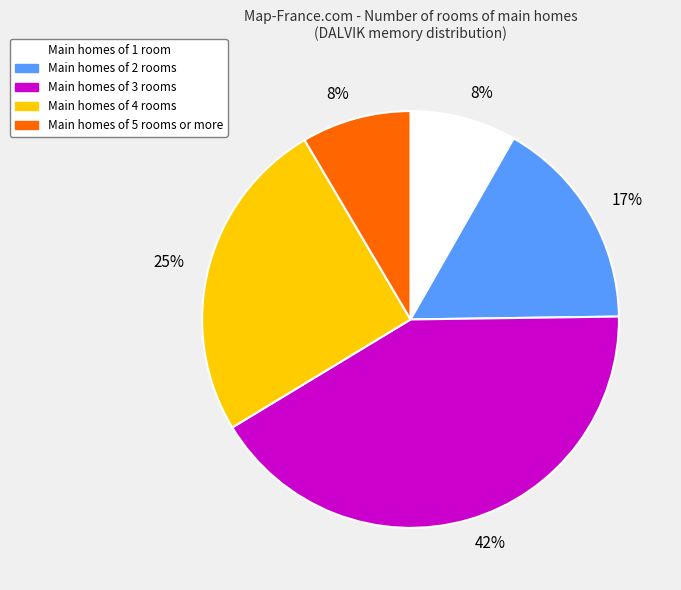

Is there any slice that represents more than half of the pie?

No